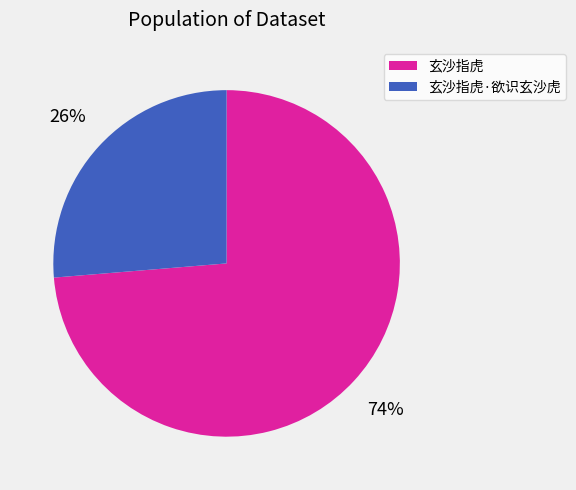

Rank the categories by value from highest to lowest.

玄沙指虎, 玄沙指虎·欲识玄沙虎